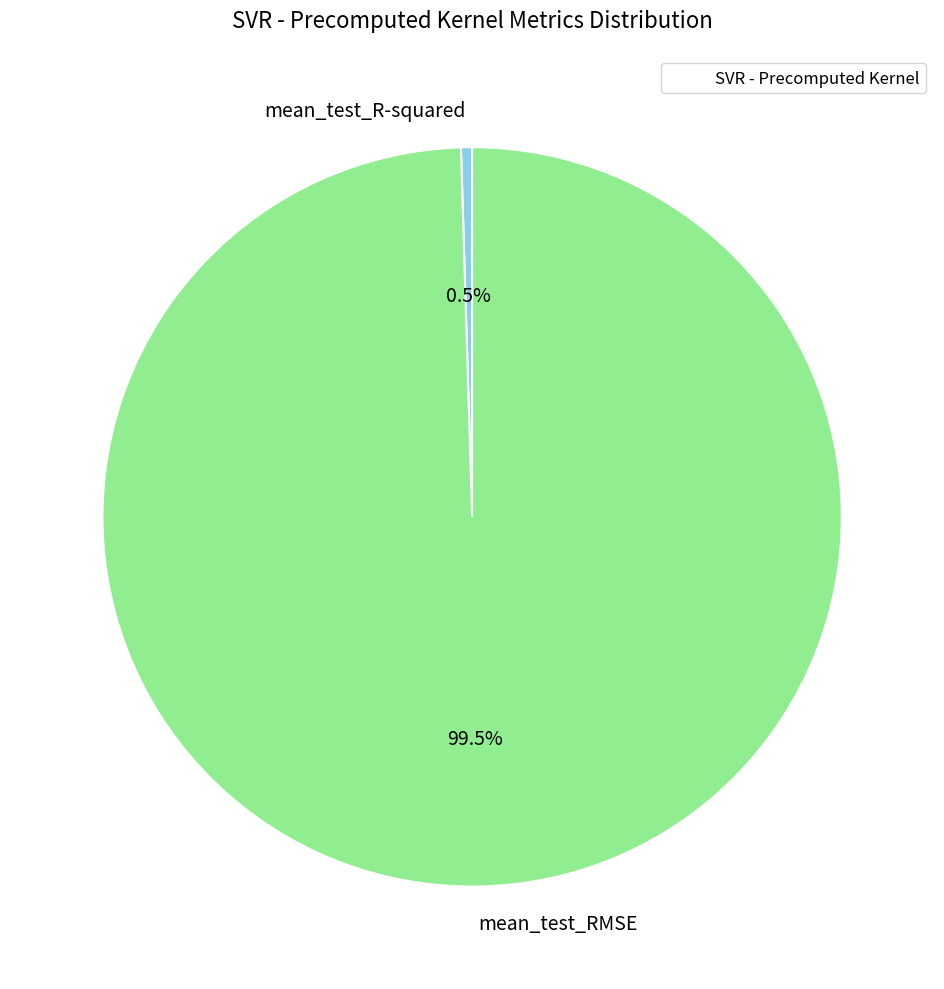

Which slice represents more than half of the pie?

mean_test_RMSE